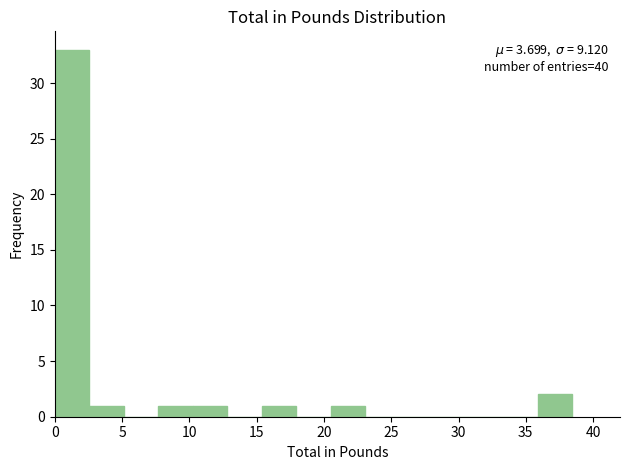

Over which range of the x-axis is the bar tallest?

0.0 to 2.5